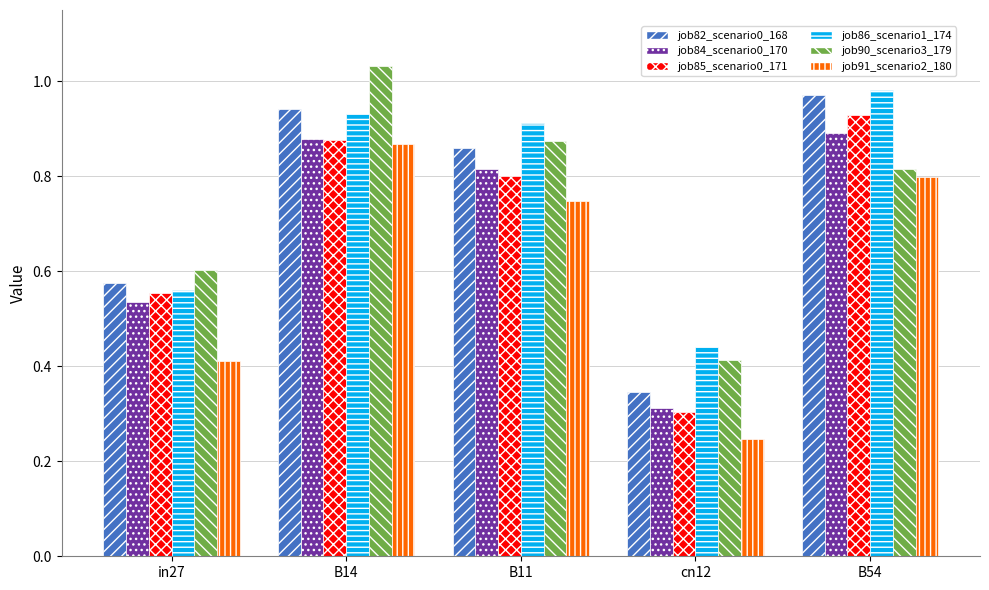

What are all the series names shown in the legend?

job82_scenario0_168, job84_scenario0_170, job85_scenario0_171, job86_scenario1_174, job90_scenario3_179, job91_scenario2_180